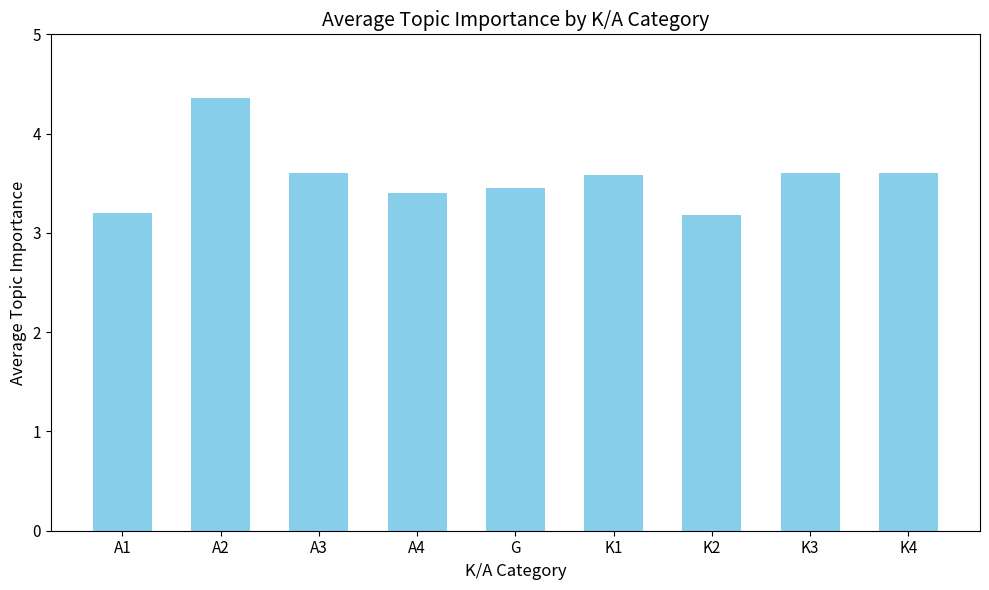

Approximately how many times larger is the value at K1 compared to A1?

1.1